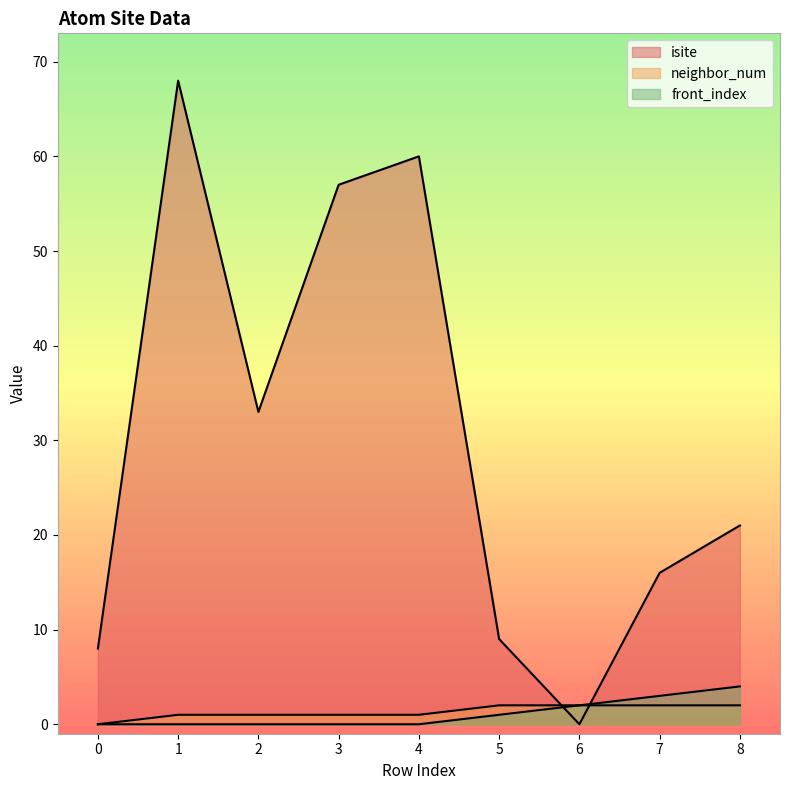

At which label is neighbor_num closest to 1?

1